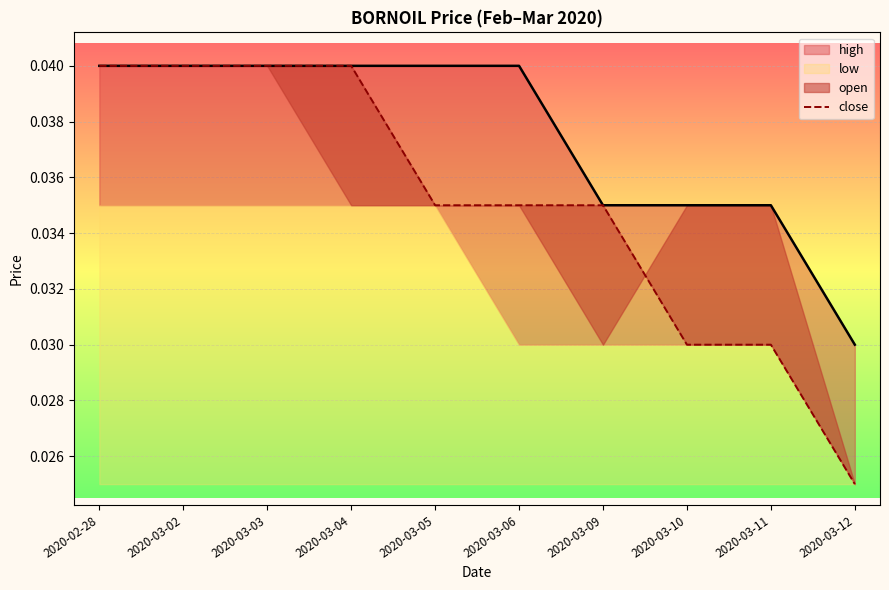

How many lines are shown in the chart?

1